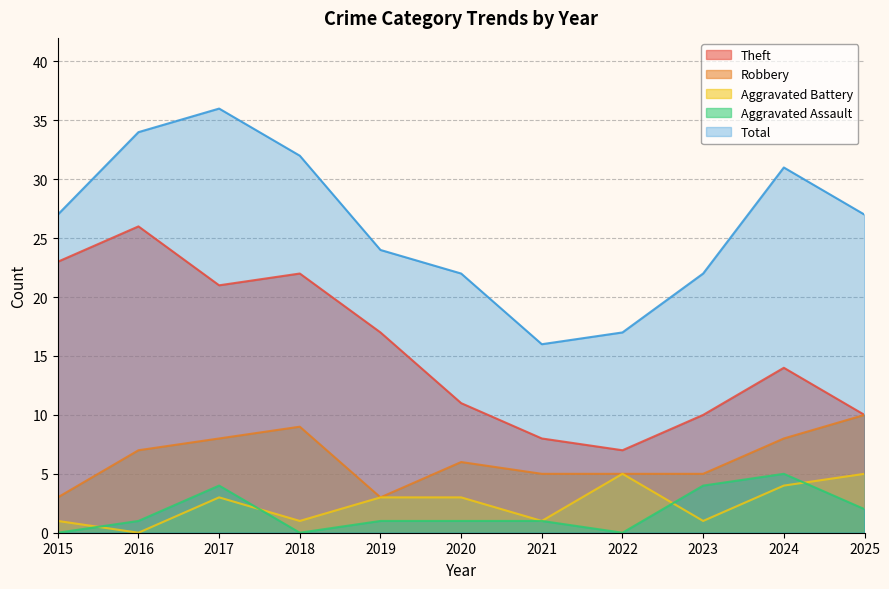

How many values in Aggravated Assault are above zero?

8